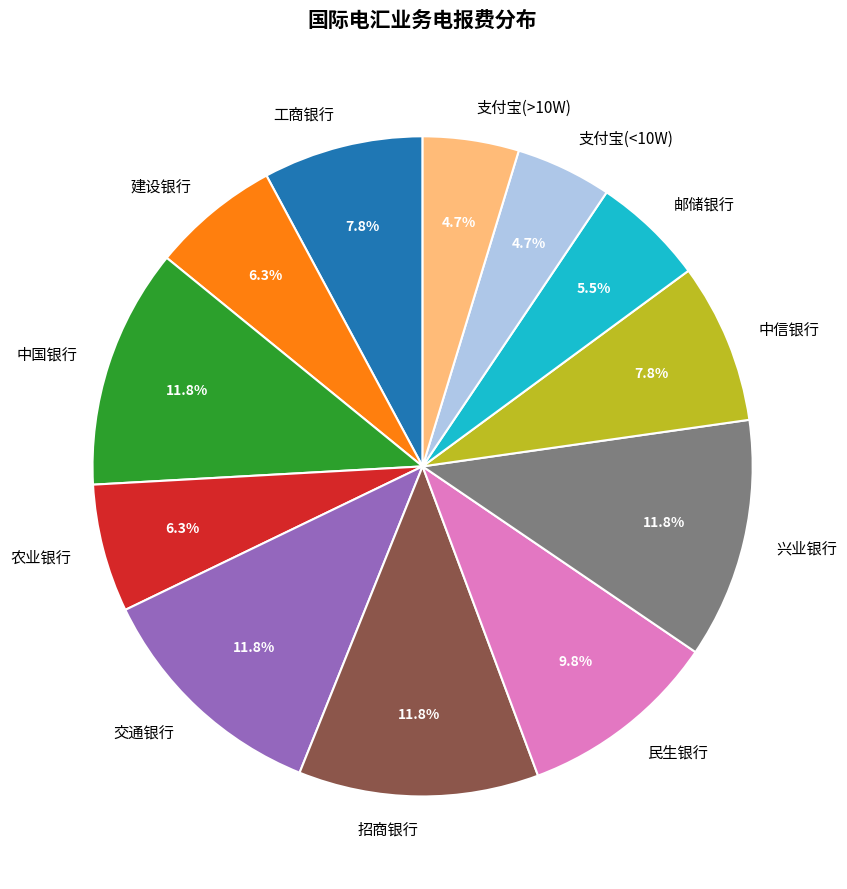

To the nearest percent, what is the average slice percentage?

8%